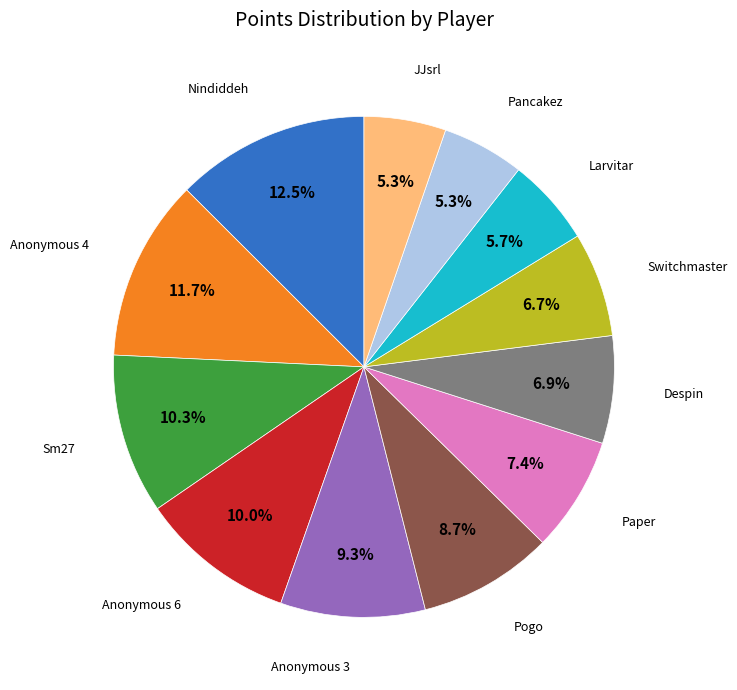

Does any single category account for the majority?

No